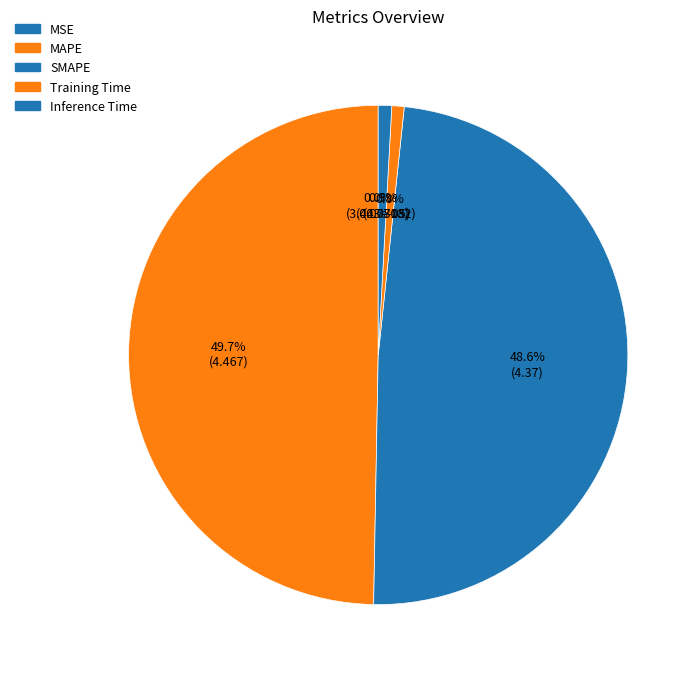

How many segments does this pie chart have?

5